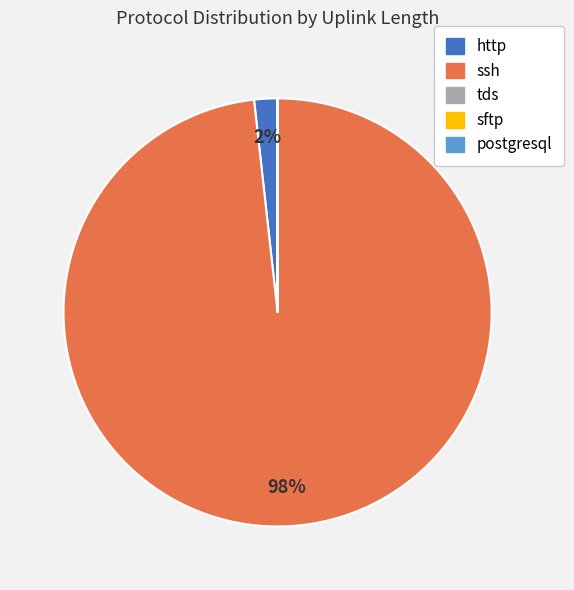

To the nearest percent, what is the difference between the largest and smallest slice percentages?

98%